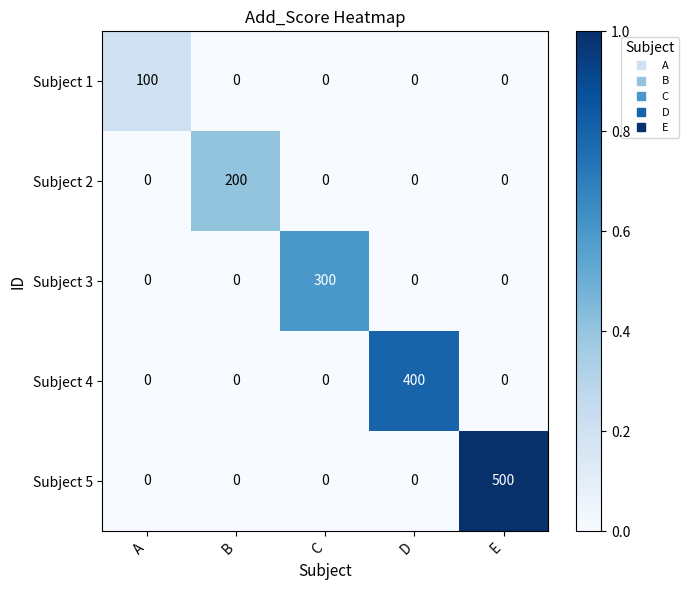

Which label corresponds to the largest value in the chart?

E